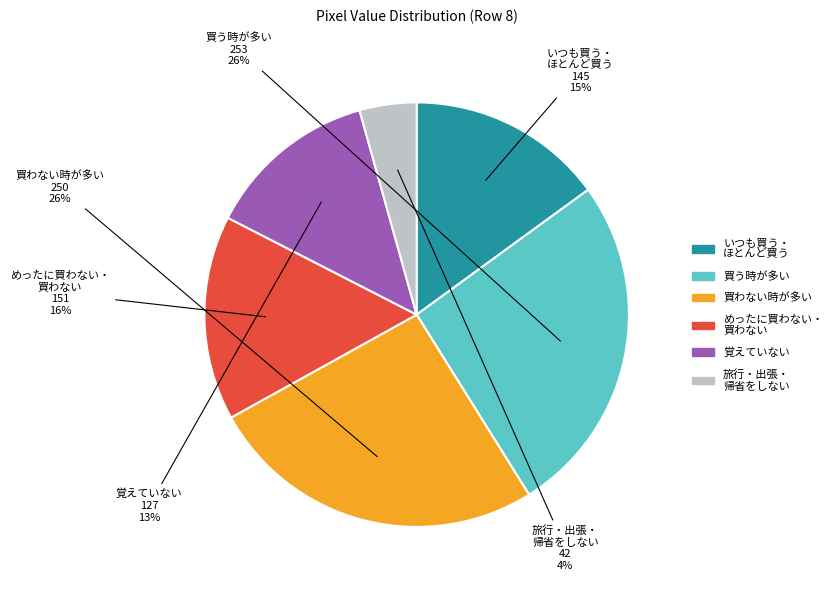

To the nearest percent, what is the difference between the largest and smallest slice percentages?

22%